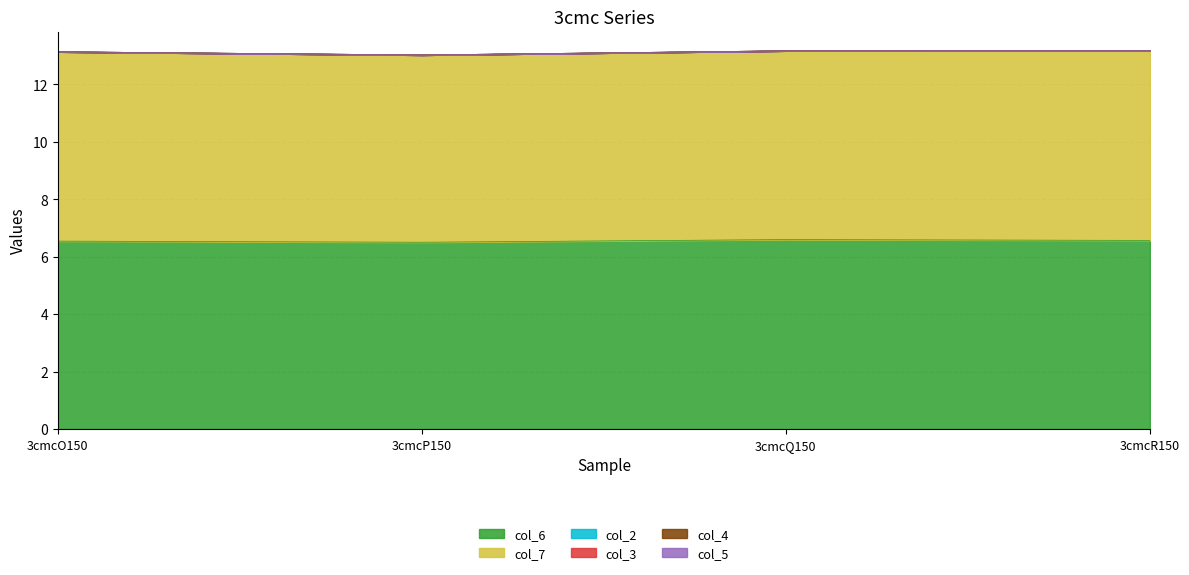

Reading left to right, list all the values displayed in this chart.

col_6: 6.5	6.5	6.6	6.6
col_7: 6.6	6.5	6.6	6.6
col_2: 0.0	0.0	0.0	0.0
col_3: 0.0	0.0	0.0	0.0
col_4: 0.0	0.0	0.0	0.0
col_5: 0.0	0.0	0.0	0.0